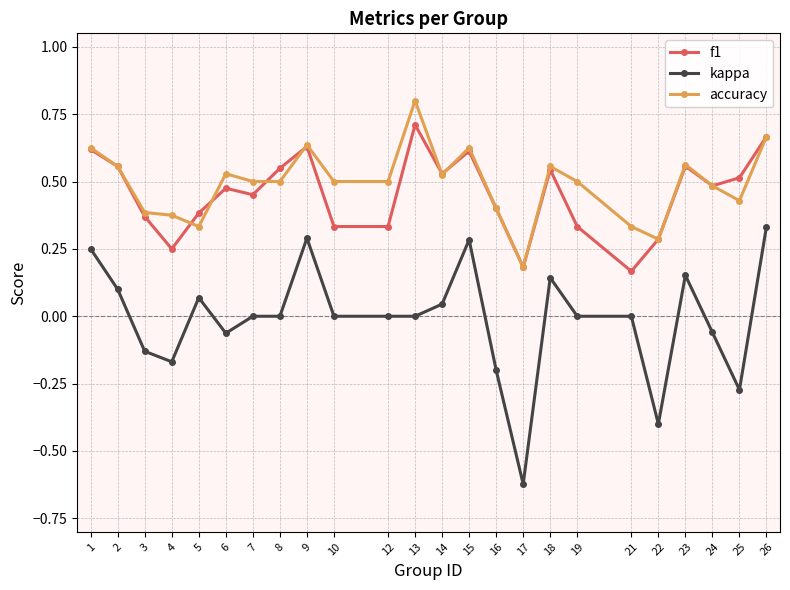

Count the number of data series in this chart.

3